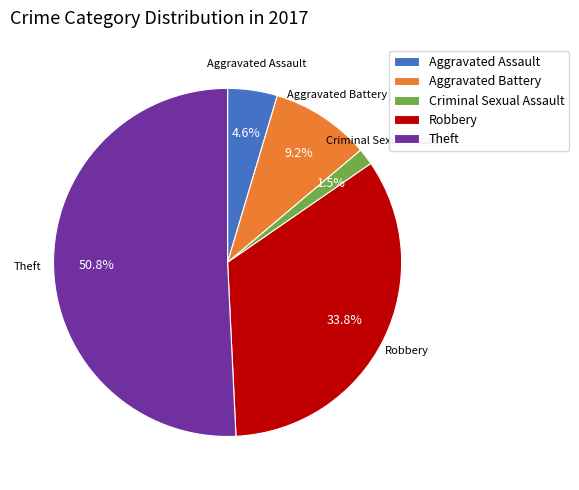

What is the ratio of the value at Criminal Sexual Assault to the value at Aggravated Assault?

0.3